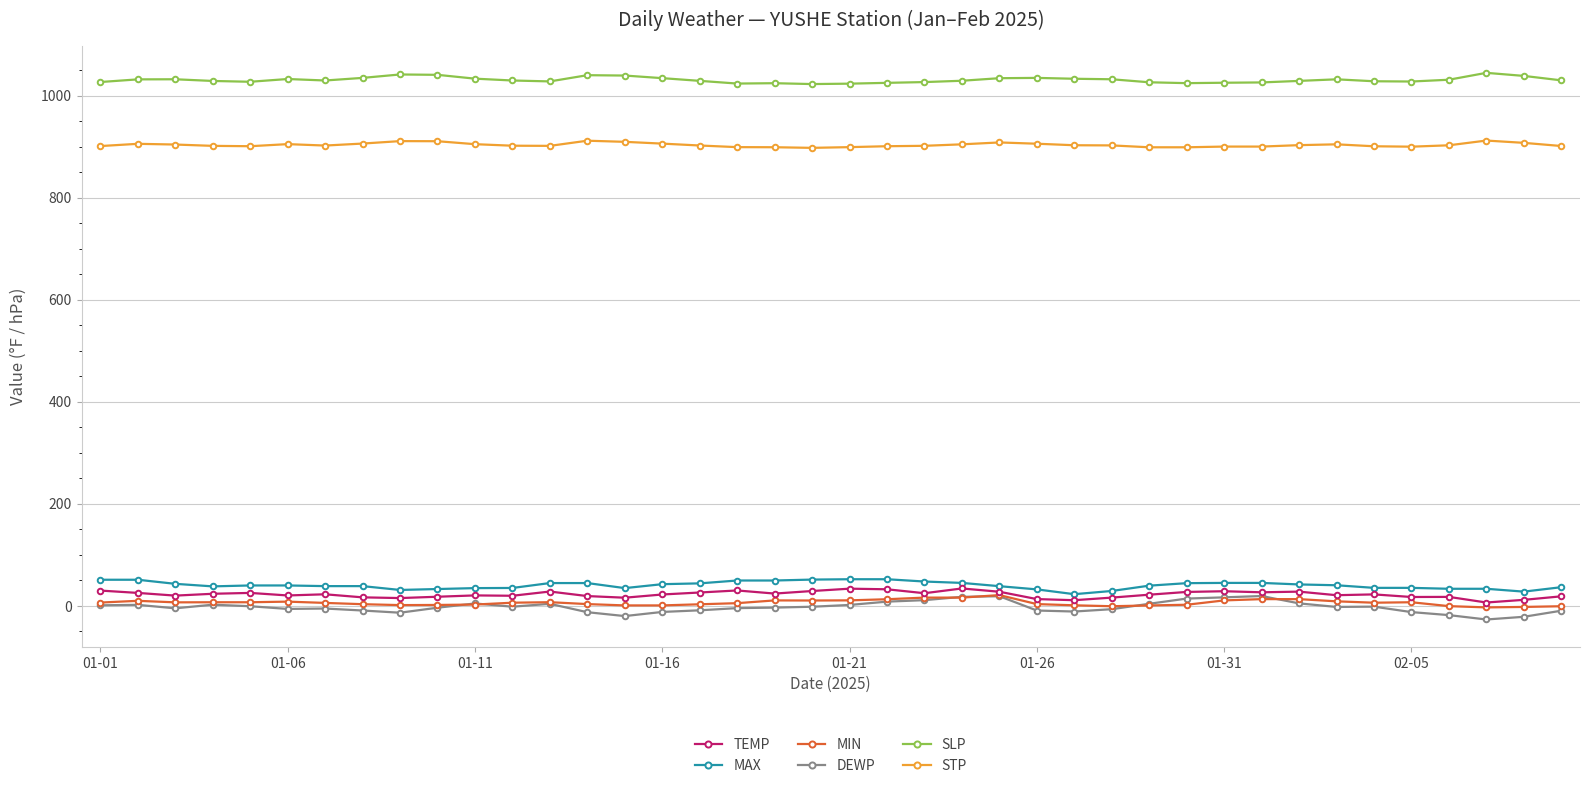

What is the average value of the MIN series?

6.3